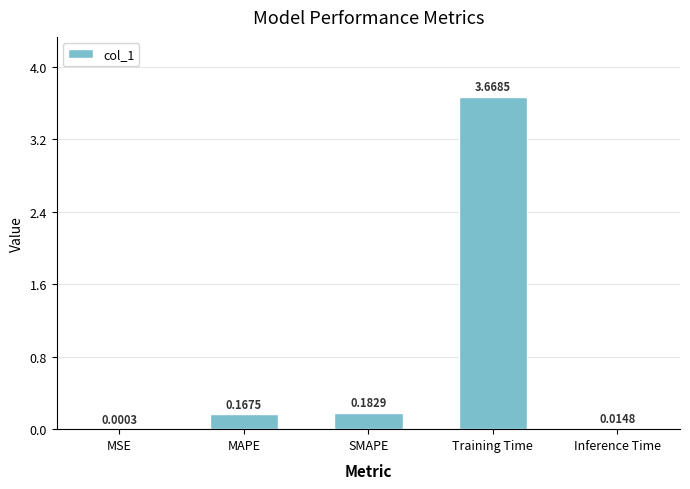

What is the sum of all values?

4.0